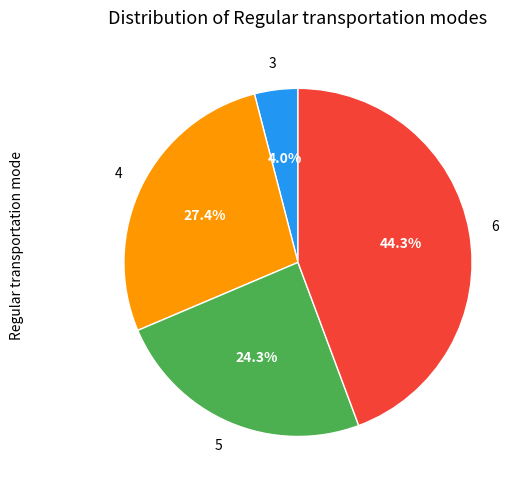

How many segments does this pie chart have?

4